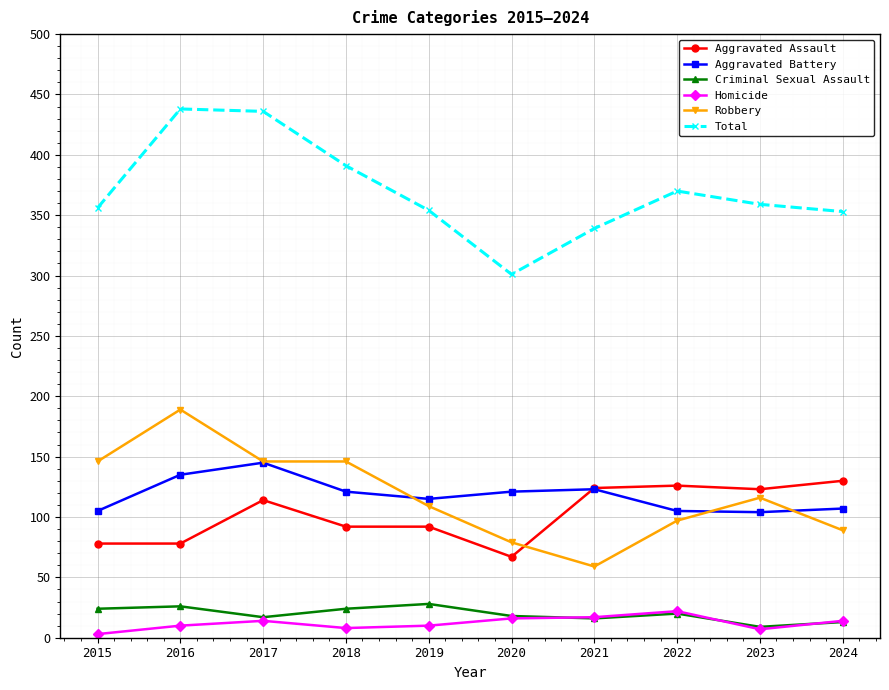

At how many categories does at least one series exceed 257?

10